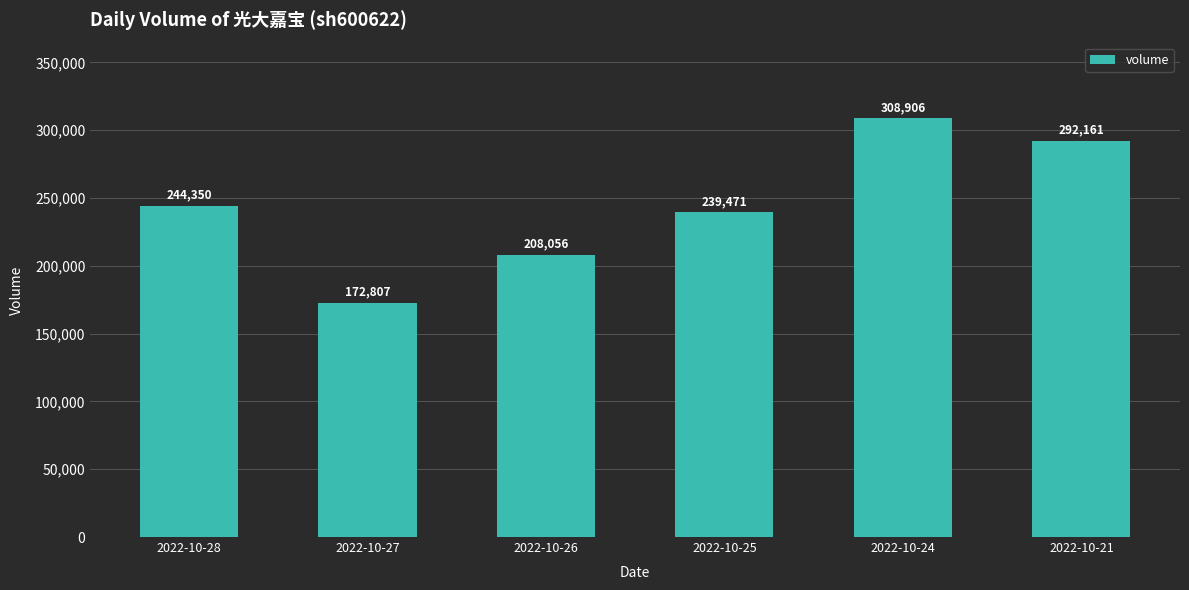

List the labels in order of value, smallest first.

2022-10-27, 2022-10-26, 2022-10-25, 2022-10-28, 2022-10-21, 2022-10-24